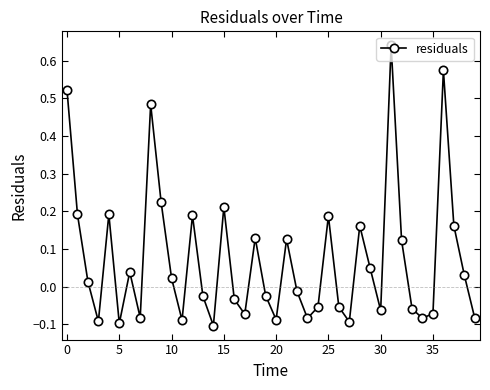

True or false: there are more than 2 points higher than both neighbors.

True